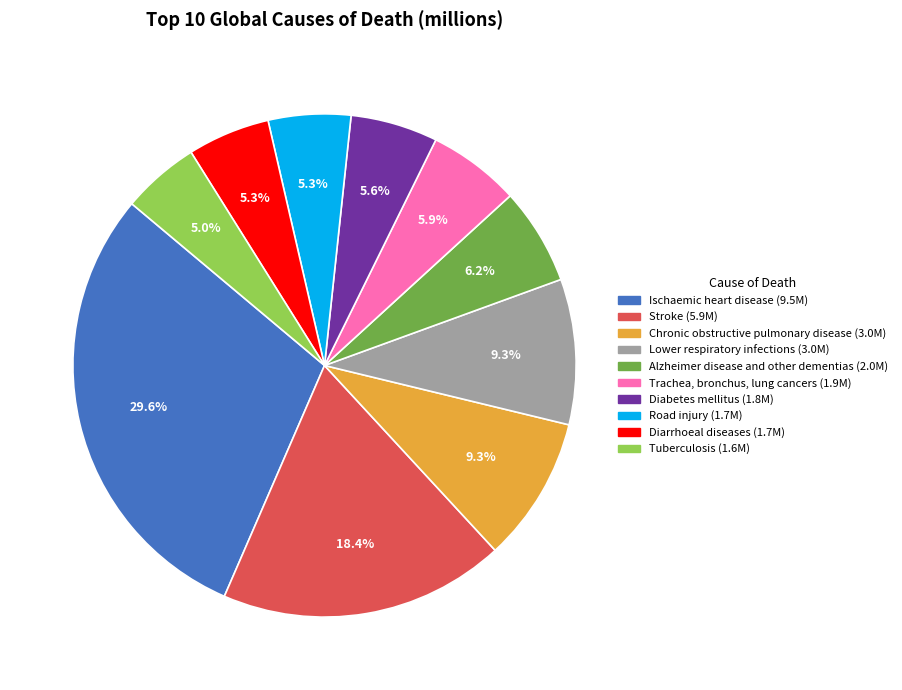

True or false: Diabetes mellitus accounts for 6% of the total.

True